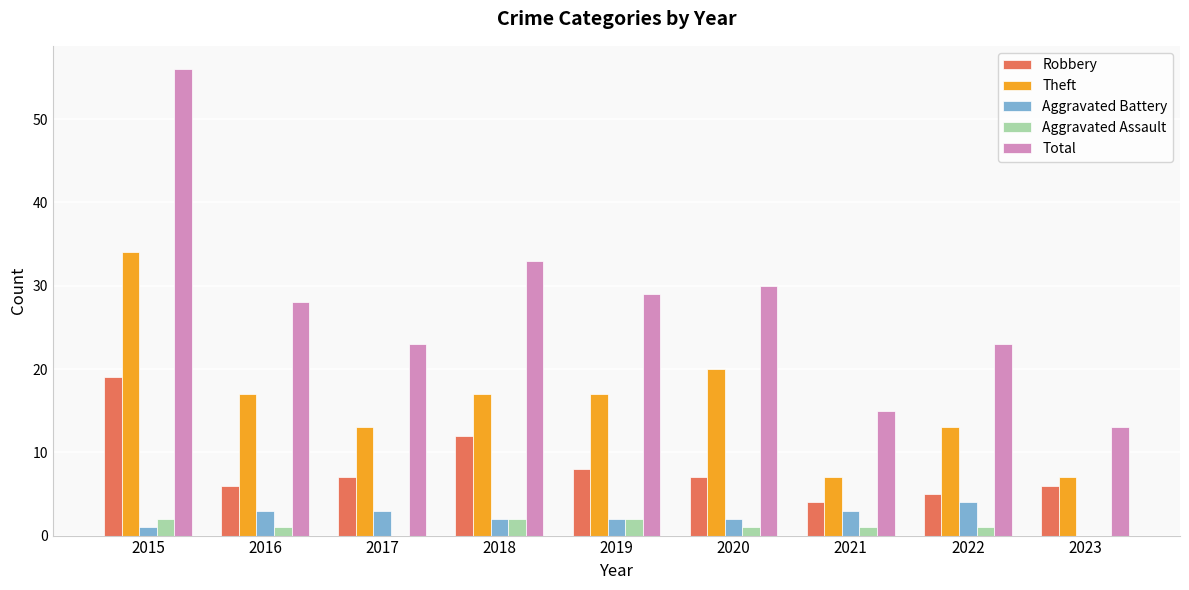

At which category is the sum across all series the highest?

2015